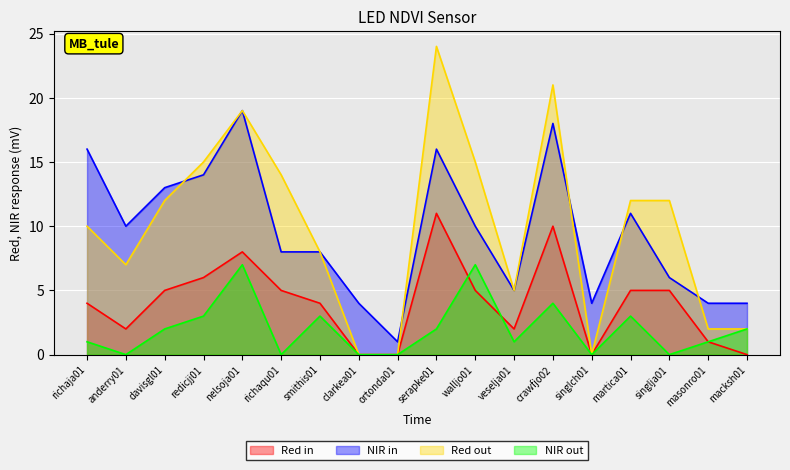

Count the number of data series in this chart.

4